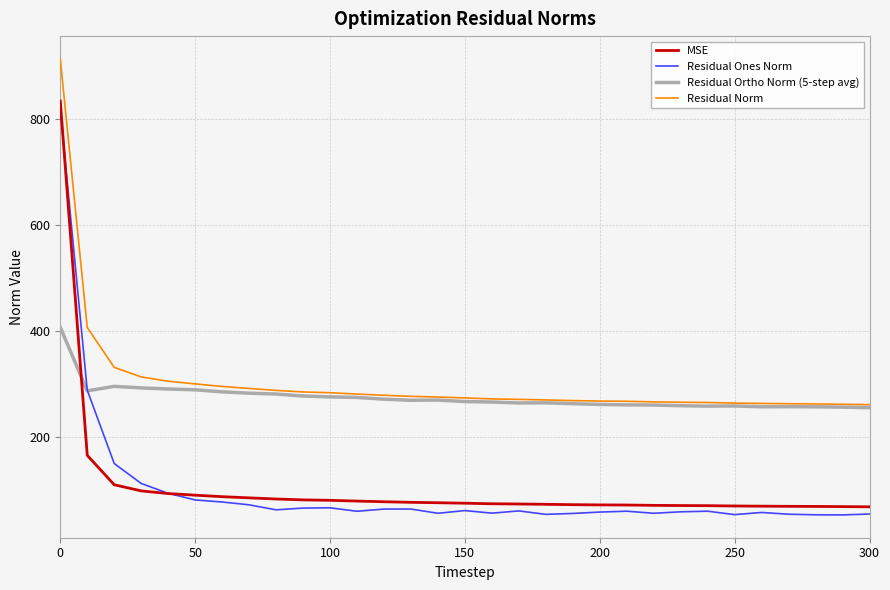

True or false: Residual Norm and MSE intersect in this chart.

False